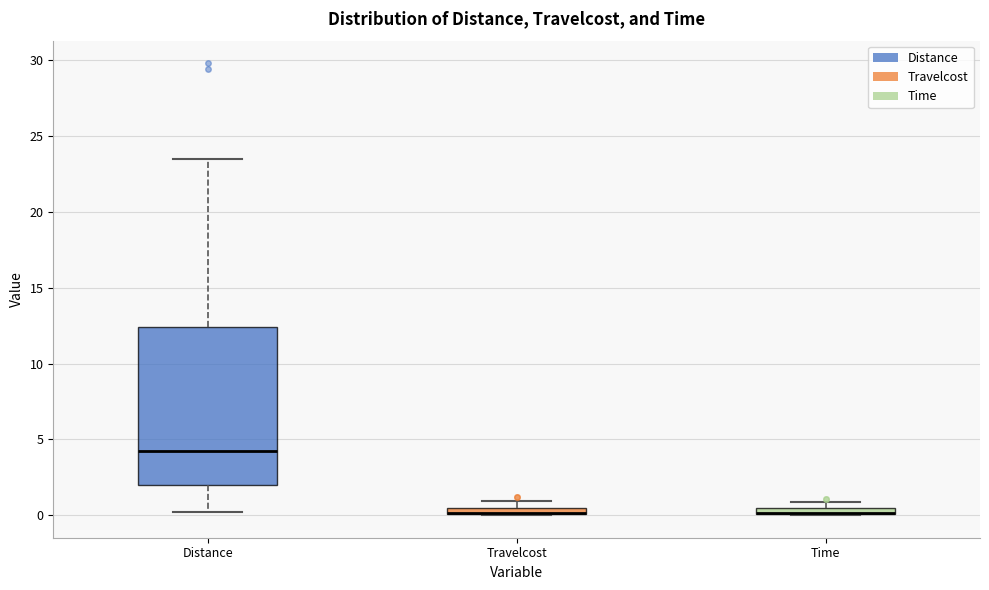

Where is the lower edge of the box for Travelcost on the y-axis? The values are not printed on the chart, so give them approximately, as read against the axis.

0.0